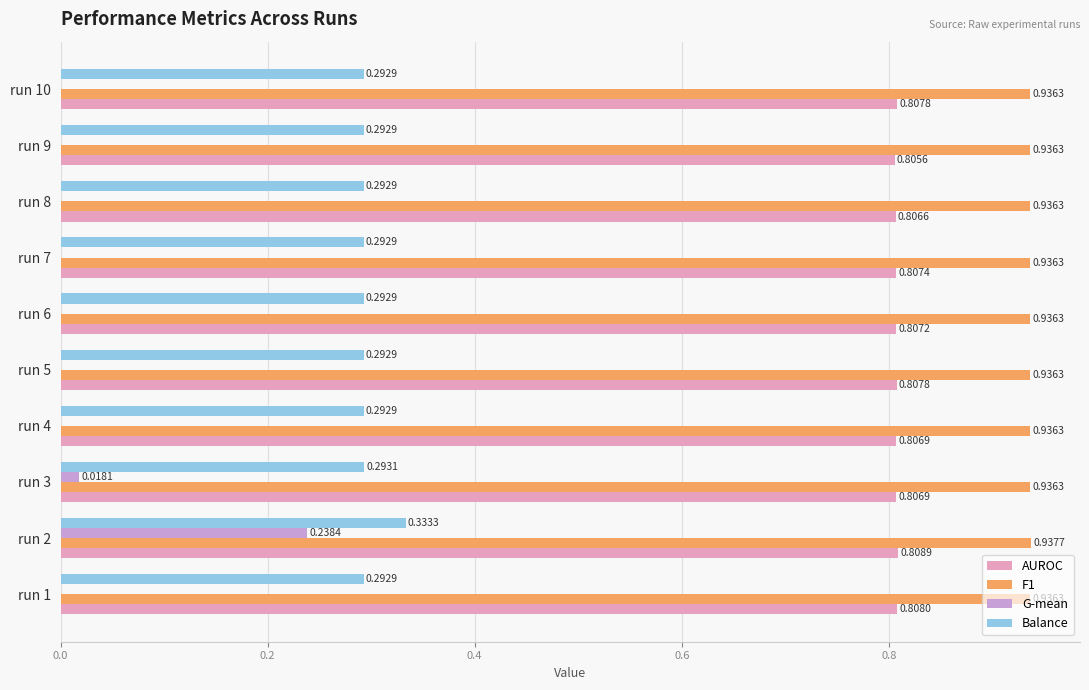

Which series has the largest total across all categories?

F1